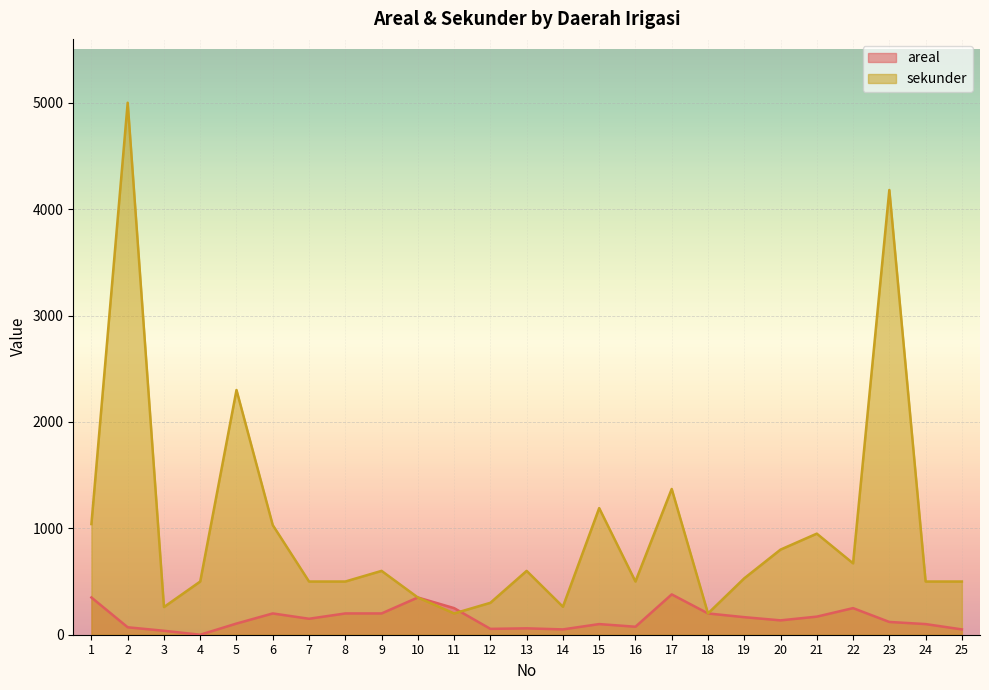

Where do areal and sekunder first cross each other?

11 and 12